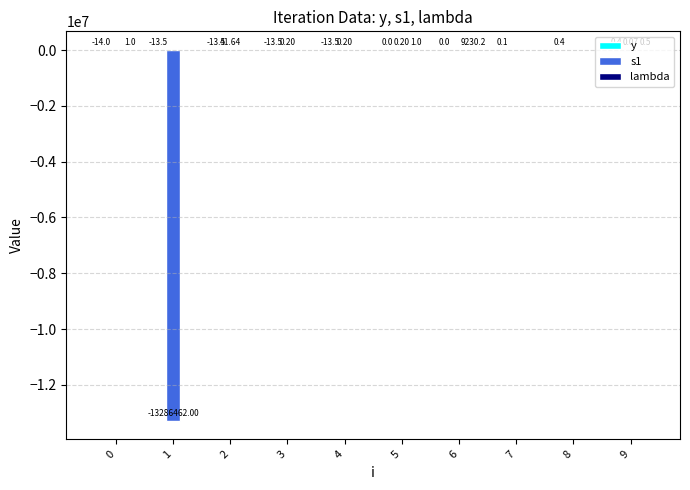

Which series changed the most between 2 and 7?

s1